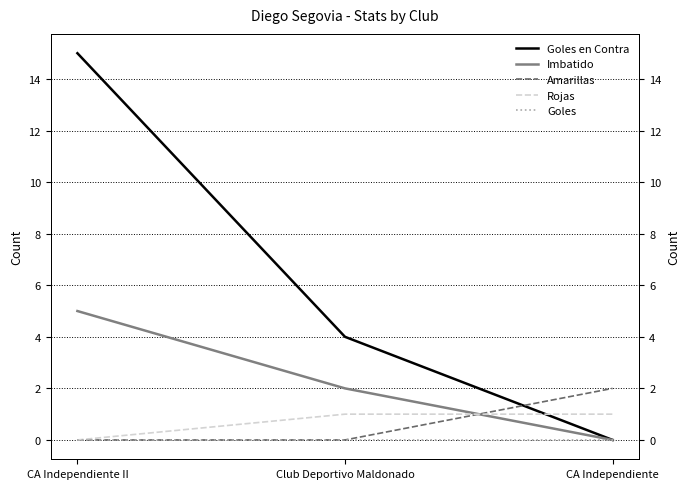

What is the label of the 3rd point from the right?

CA Independiente II